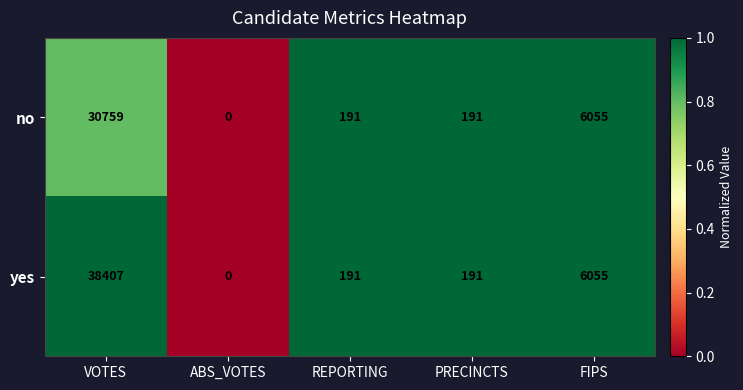

Which series has the widest spread of values?

yes